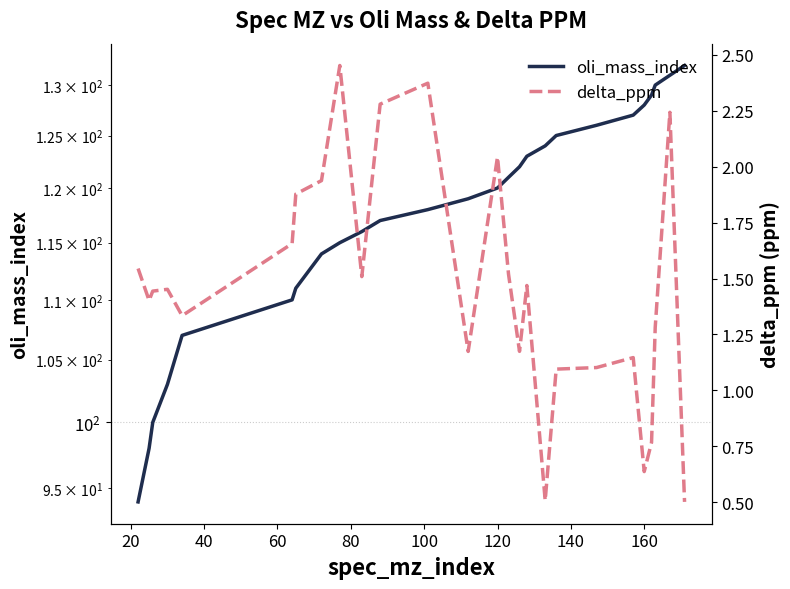

Is this an area chart (filled region under the line)?

No